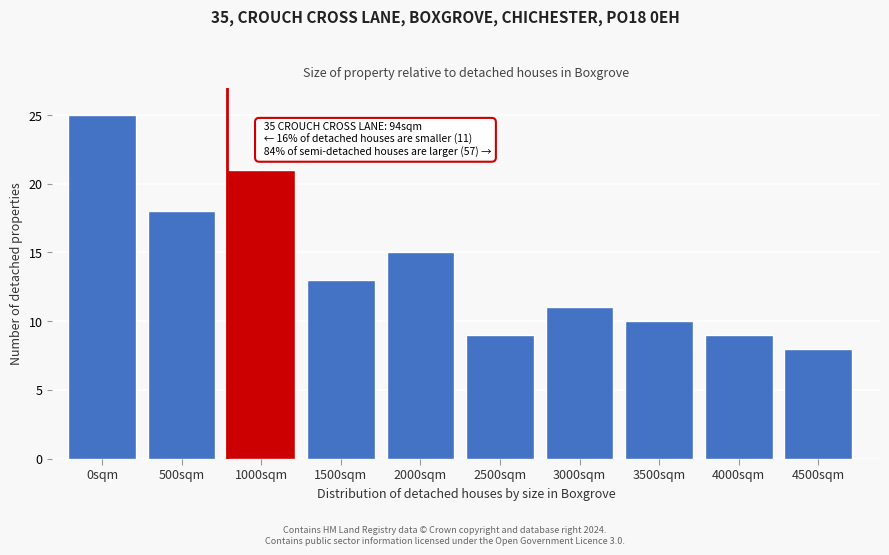

Reading left to right, what are all the values shown in this chart?

25	18	21	13	15	9	11	10	9	8